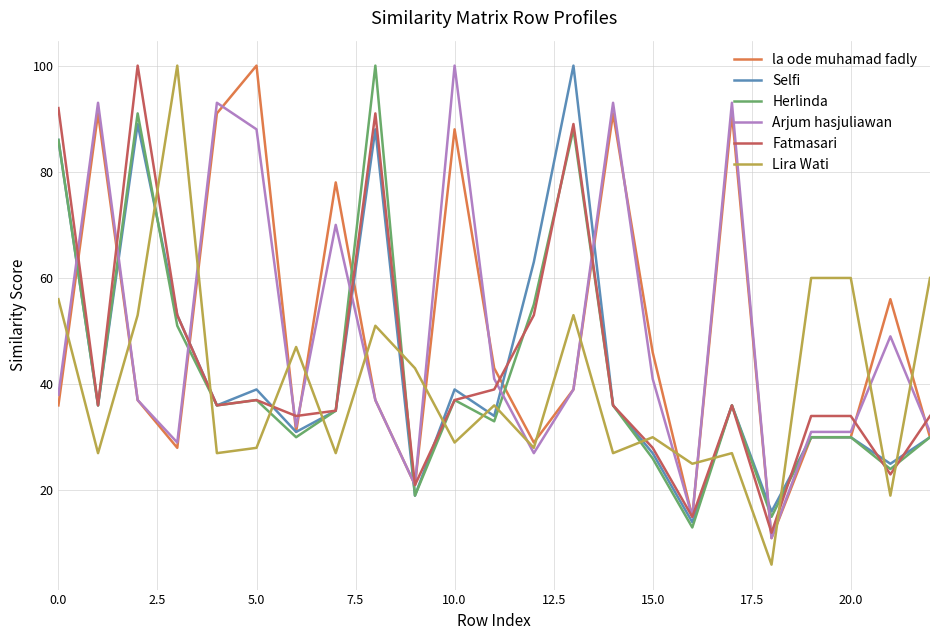

At how many categories does at least one series exceed 97?

6